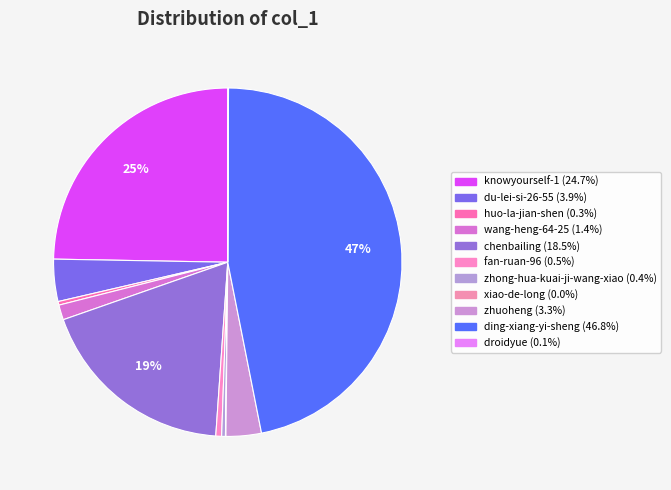

What is the change in value from zhuoheng to droidyue?

-103366